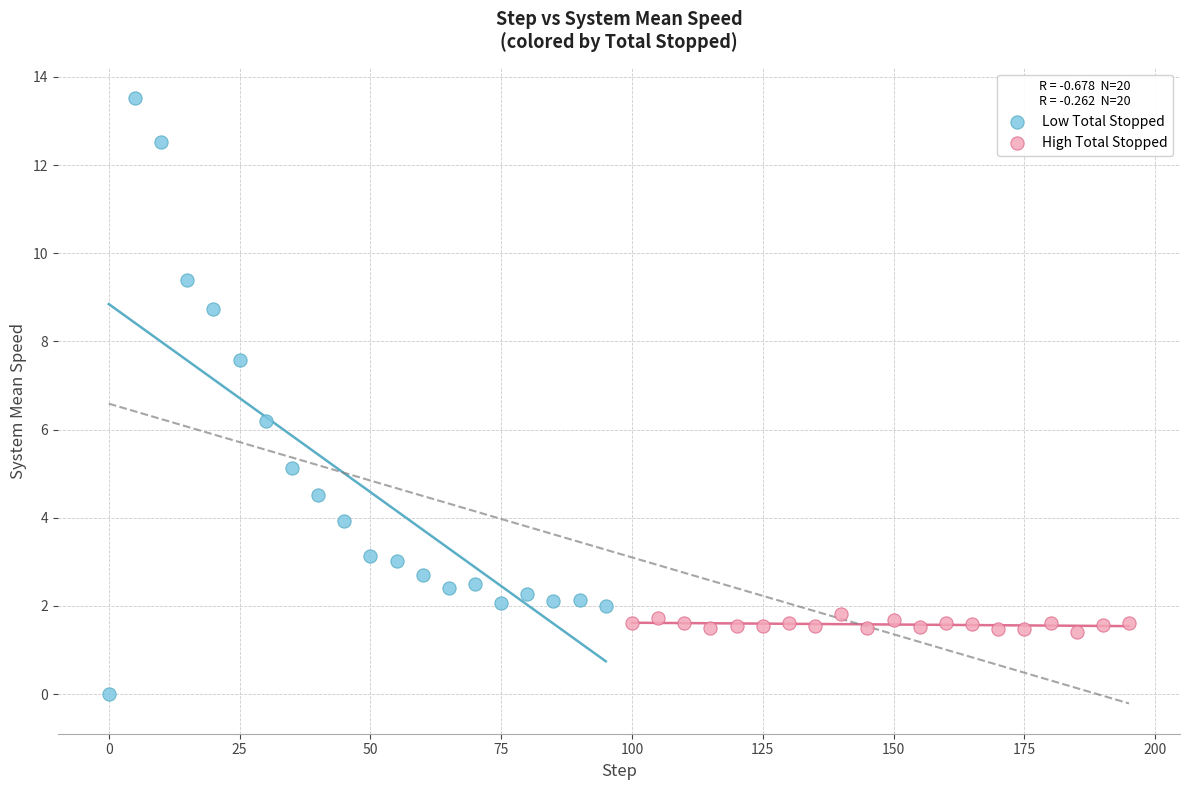

Which series has the largest Y range (max minus min)?

Low Total Stopped